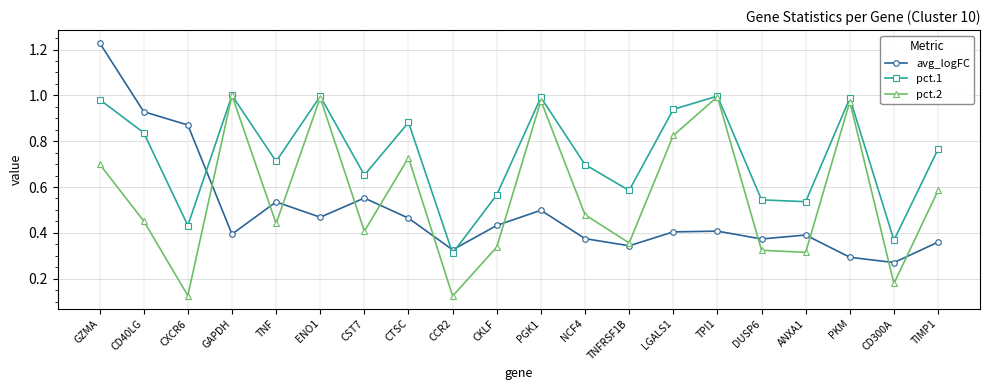

Is the value of pct.1 at DUSP6 greater than the value of avg_logFC at GZMA?

No